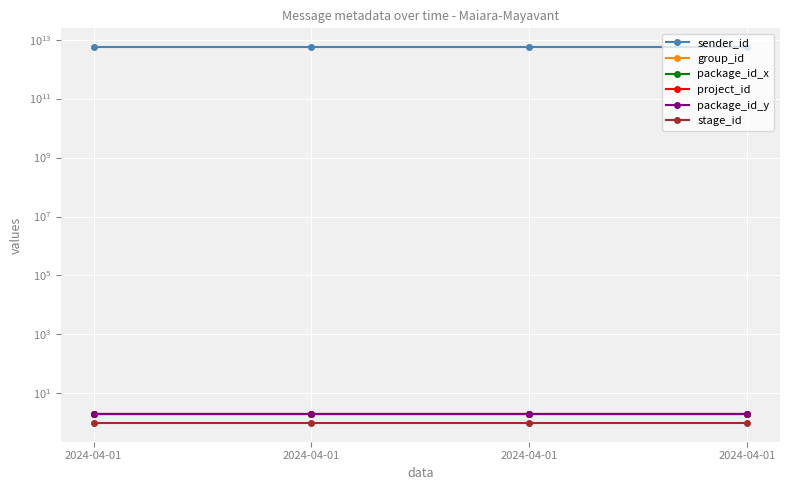

The value of sender_id at 2024-04-01 is 3041587898779. True or false?

False